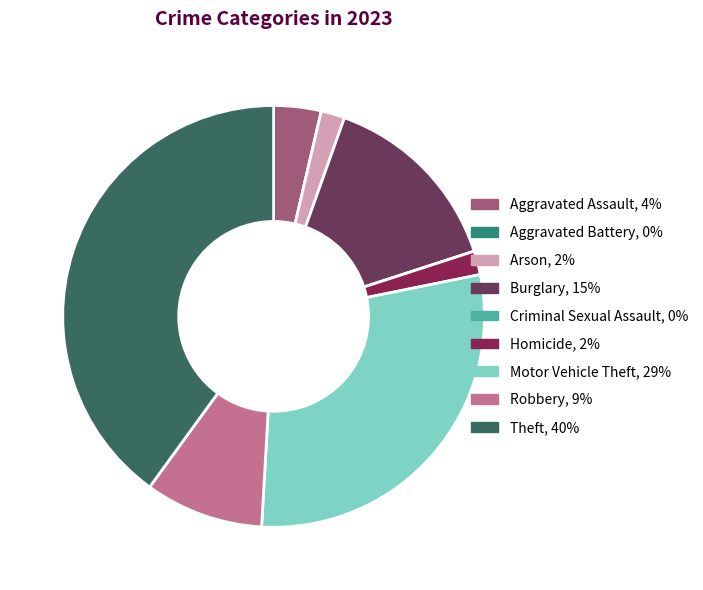

Which slice is the largest?

Theft